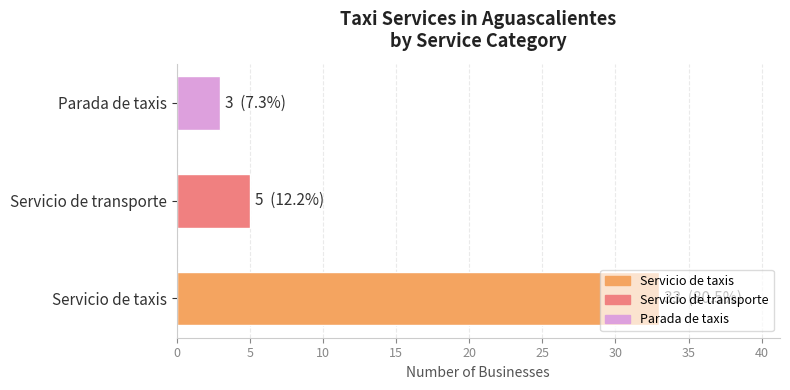

Approximately how many times larger is the value at Parada de taxis compared to Servicio de transporte?

0.6